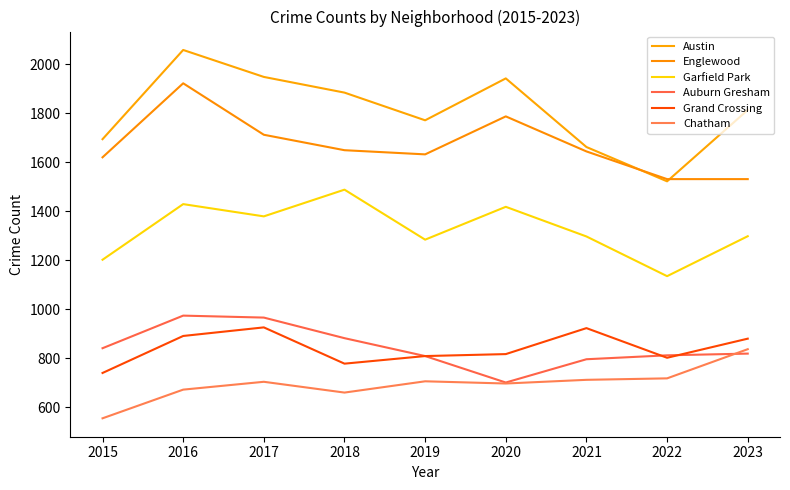

True or false: Austin has a value of 2761 at 2021.

False